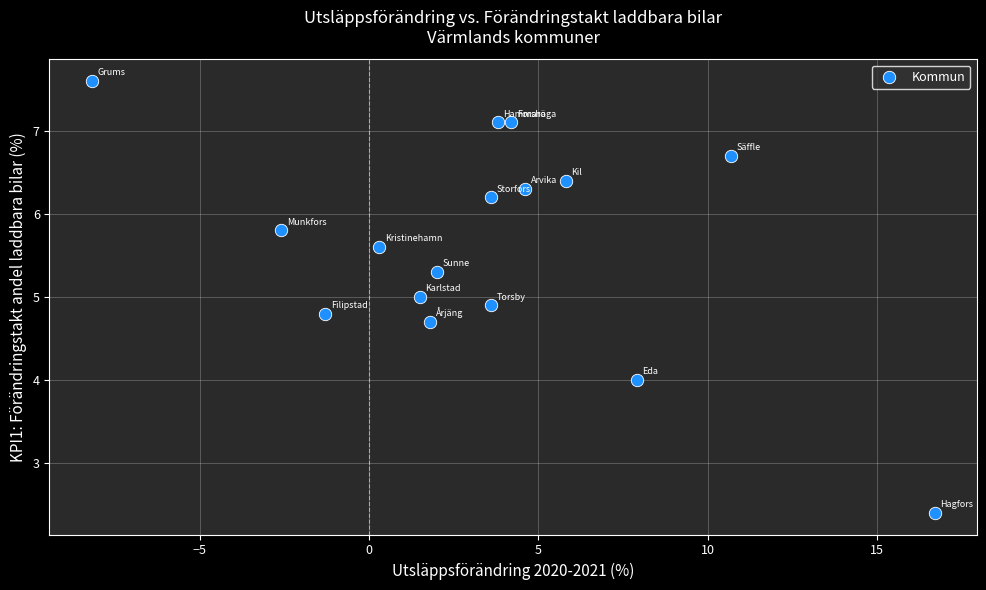

What is the range of Y values (max minus min)?

5.2